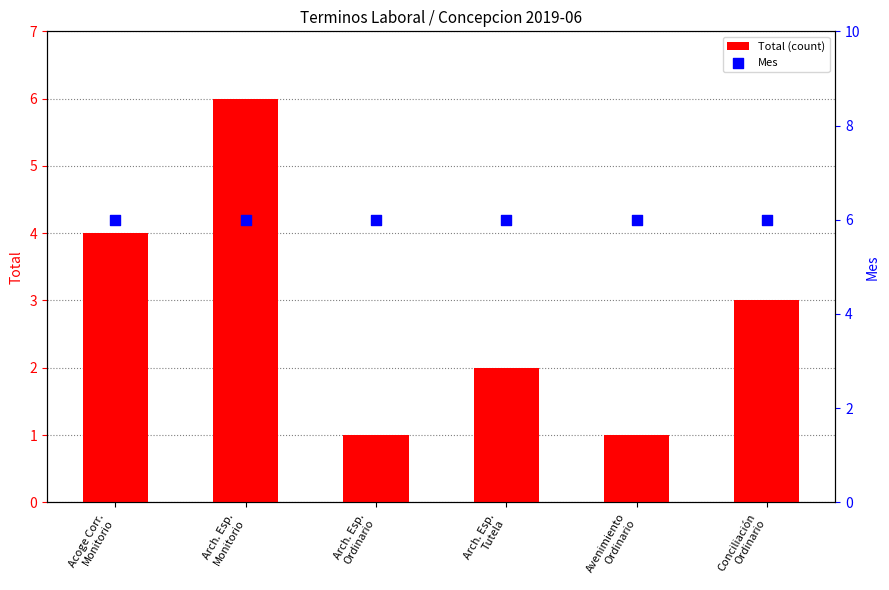

Is the value of Total (count) at Acoge Corr.
Monitorio greater than the value of Mes at Arch. Esp.
Tutela?

No